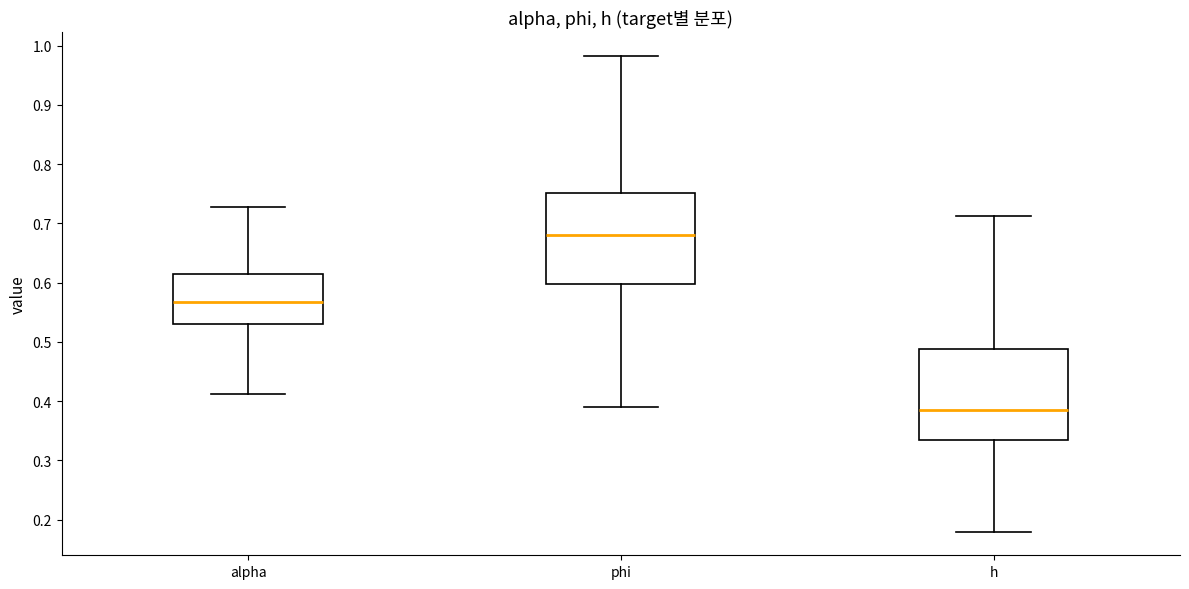

Where does the median line of the box for h sit on the y-axis? The values are not printed on the chart, so give them approximately, as read against the axis.

0.38